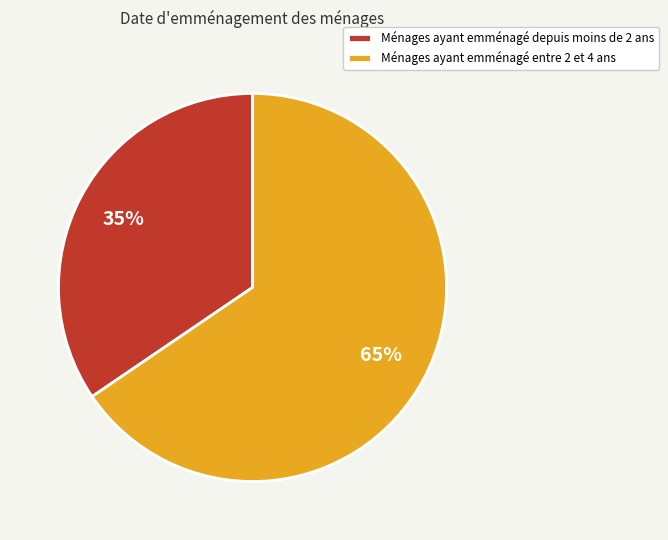

Which has a higher value, Ménages ayant emménagé entre 2 et 4 ans or Ménages ayant emménagé depuis moins de 2 ans?

Ménages ayant emménagé entre 2 et 4 ans